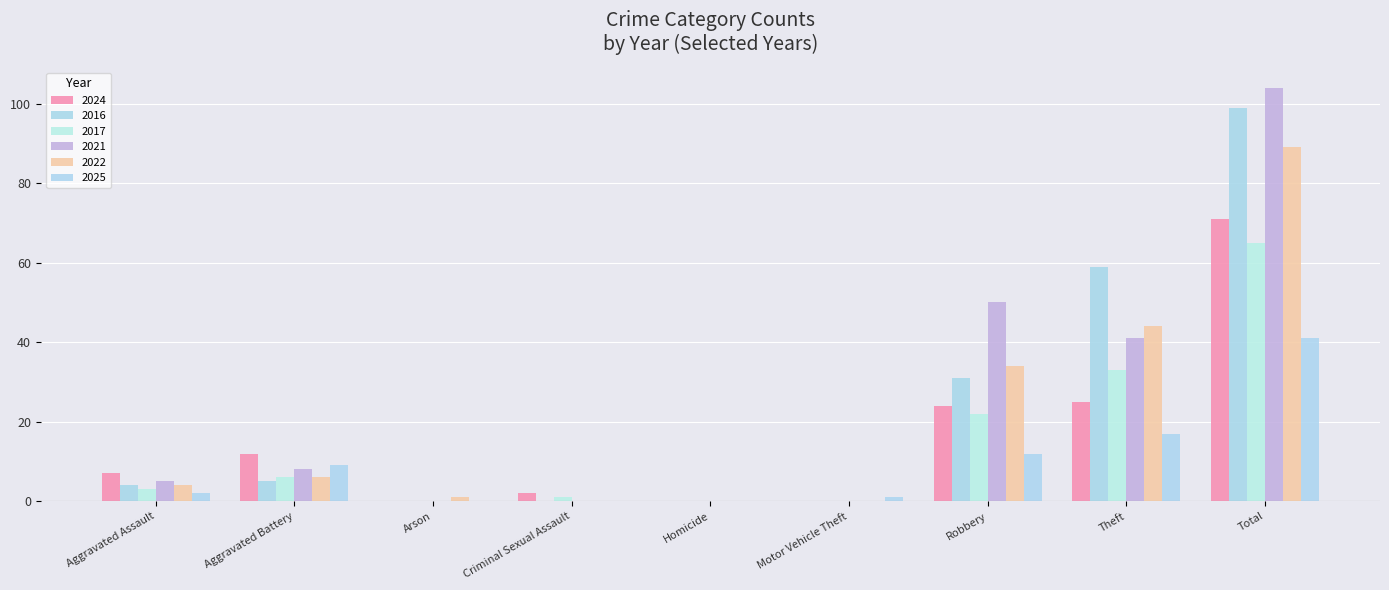

What is the highest value of the 2025 series?

41